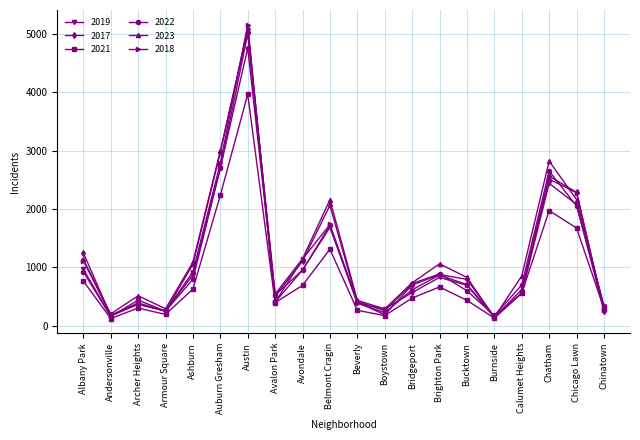

The value of 2019 at Bucktown is 694. True or false?

True